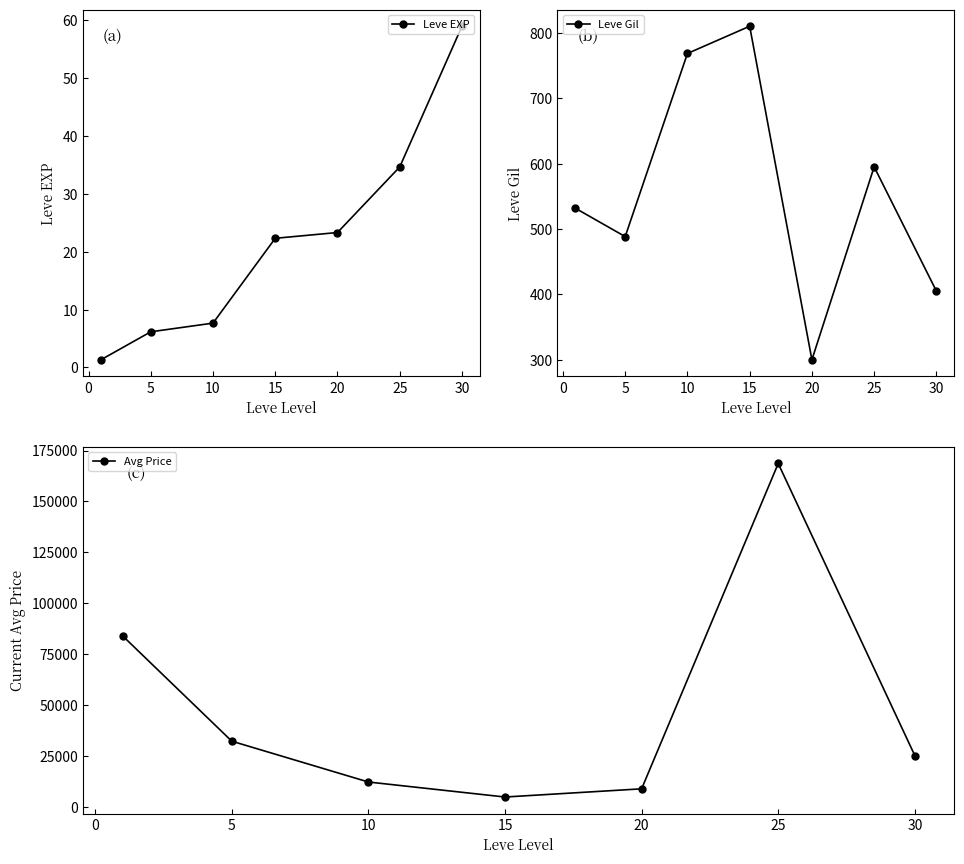

What is the difference between the maximum and minimum values in the Leve EXP series?

57.7